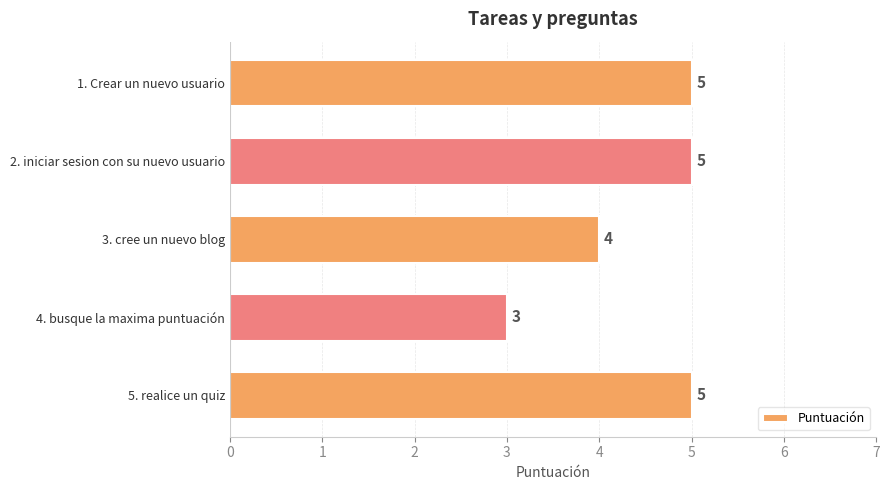

Does the chart contain any negative values?

No